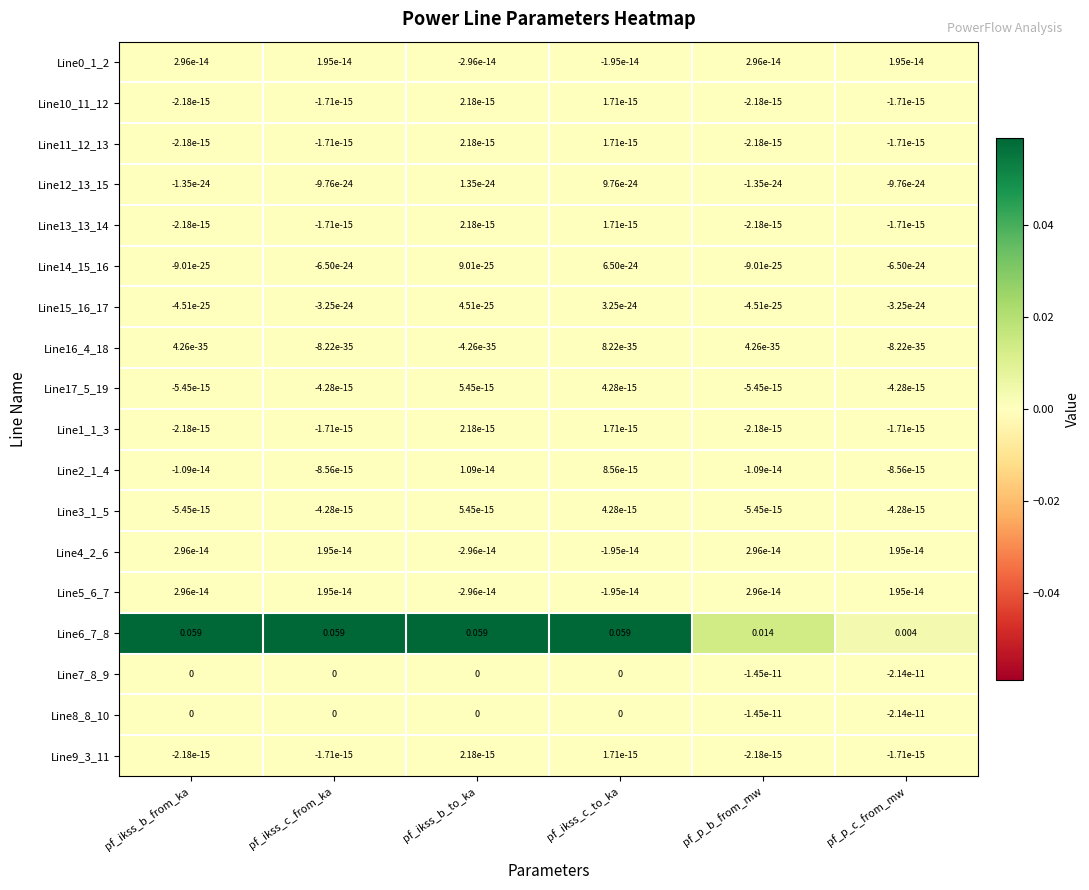

Where does the Line11_12_13 series first go above 0?

pf_ikss_b_to_ka